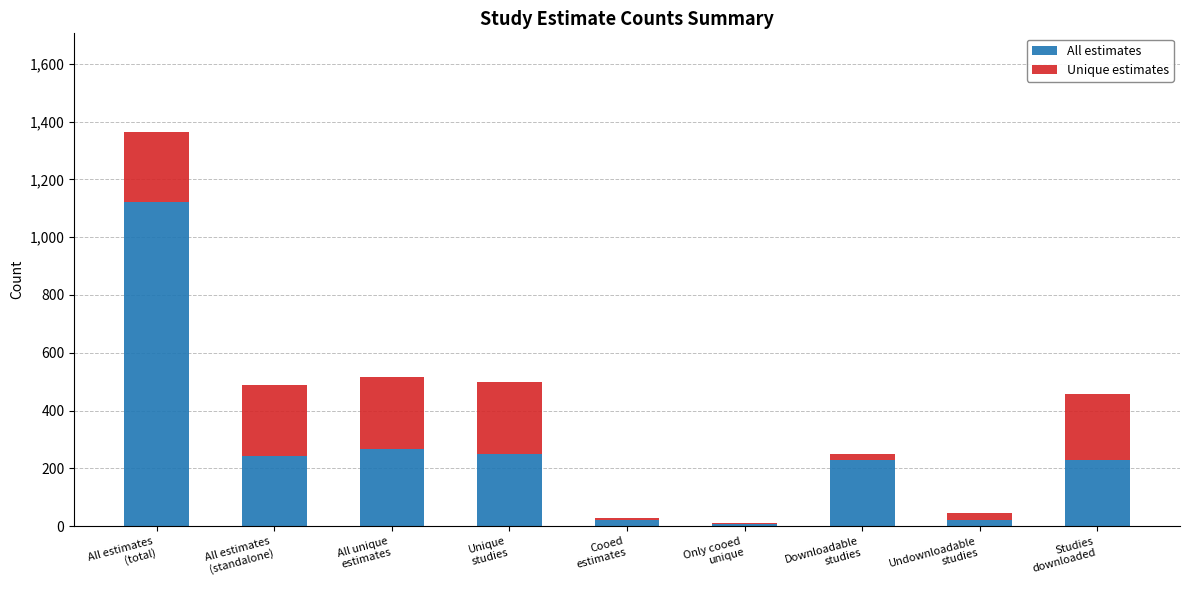

Does the chart contain stacked bars?

Yes